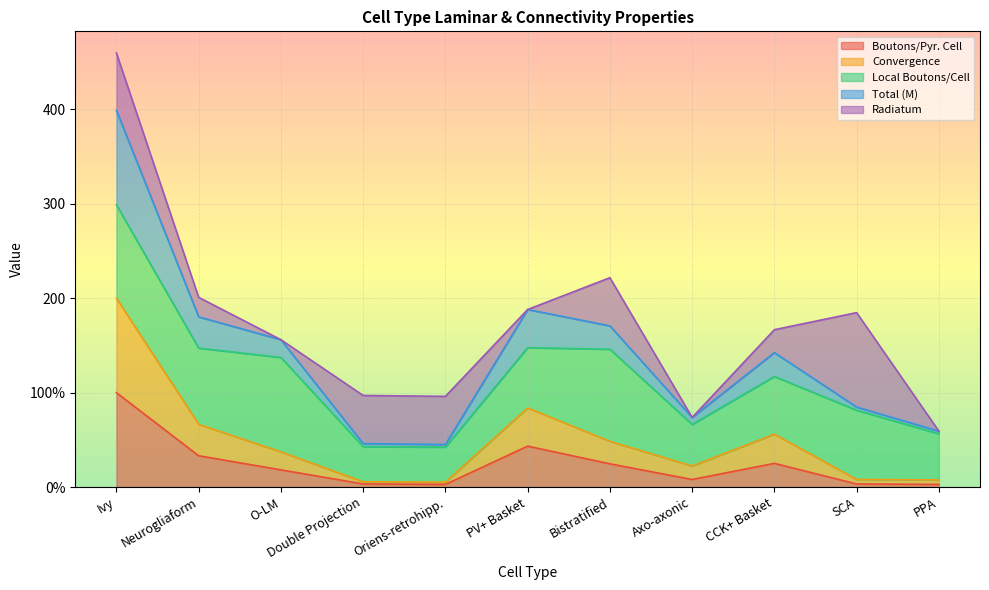

What are all the series names shown in the legend?

Boutons/Pyr. Cell, Convergence, Local Boutons/Cell, Total (M), Radiatum